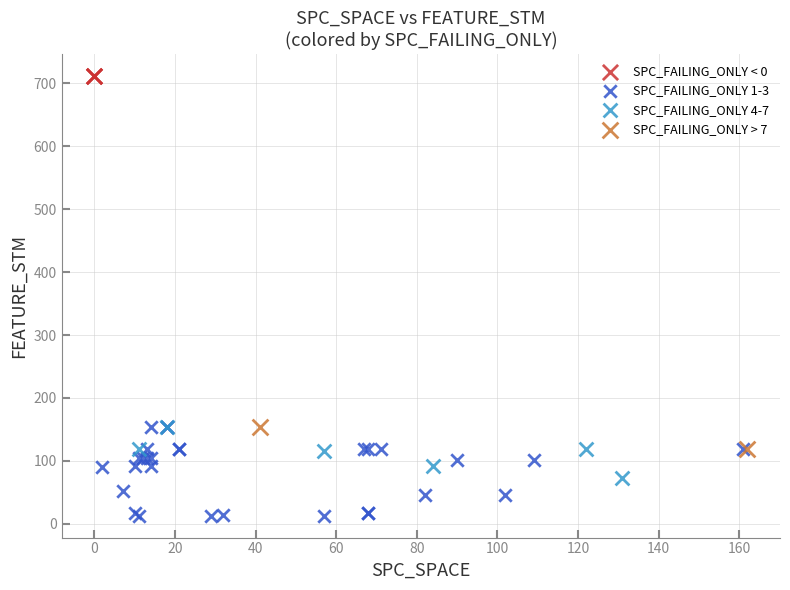

What are all the series names shown in the legend?

SPC_FAILING_ONLY < 0, SPC_FAILING_ONLY 1-3, SPC_FAILING_ONLY 4-7, SPC_FAILING_ONLY > 7